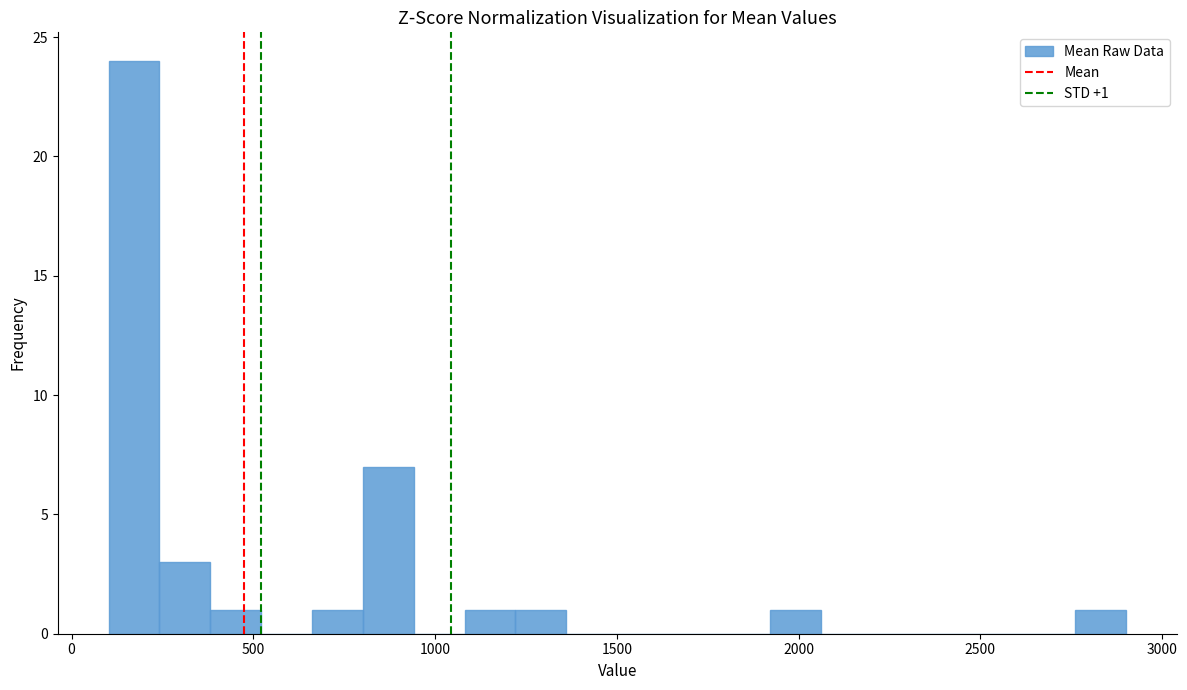

Around what value on the x-axis is the tallest bar? Give the approximate position of its centre, as read against the axis.

150